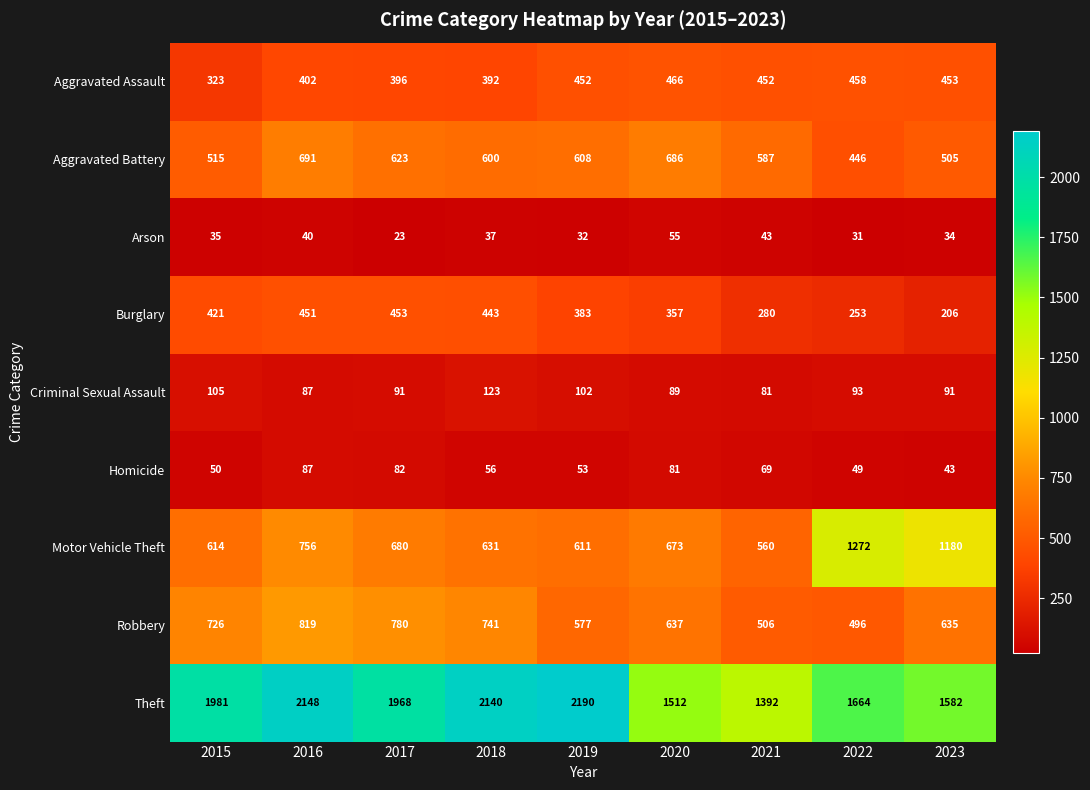

List the series in order of their peak value, lowest first.

Arson, Homicide, Criminal Sexual Assault, Burglary, Aggravated Assault, Aggravated Battery, Robbery, Motor Vehicle Theft, Theft